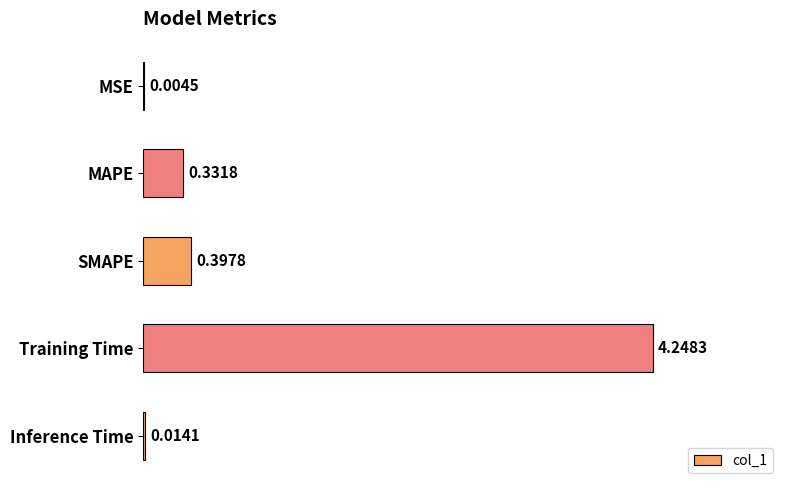

What is the sum of all values?

5.0